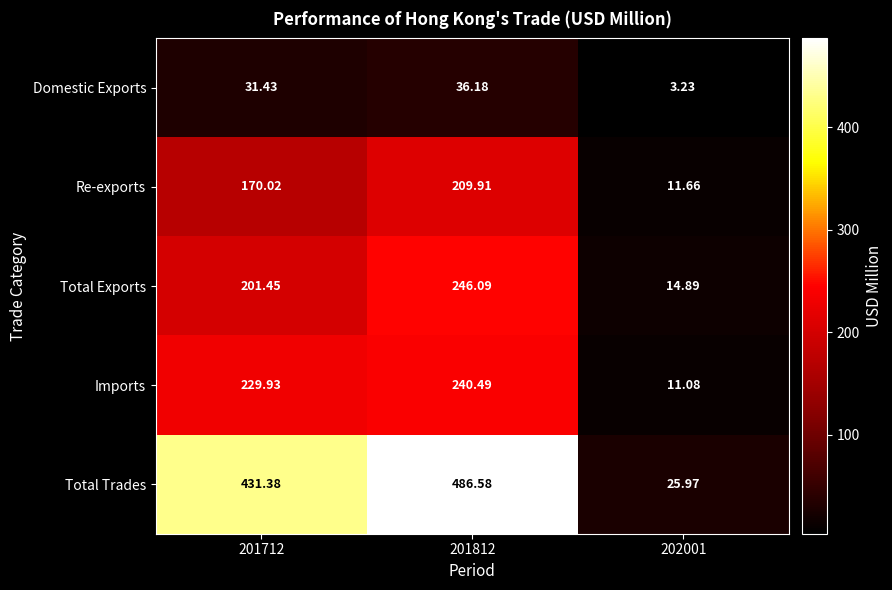

Rank the series at 201812 from highest to lowest value.

Total Trades, Total Exports, Imports, Re-exports, Domestic Exports